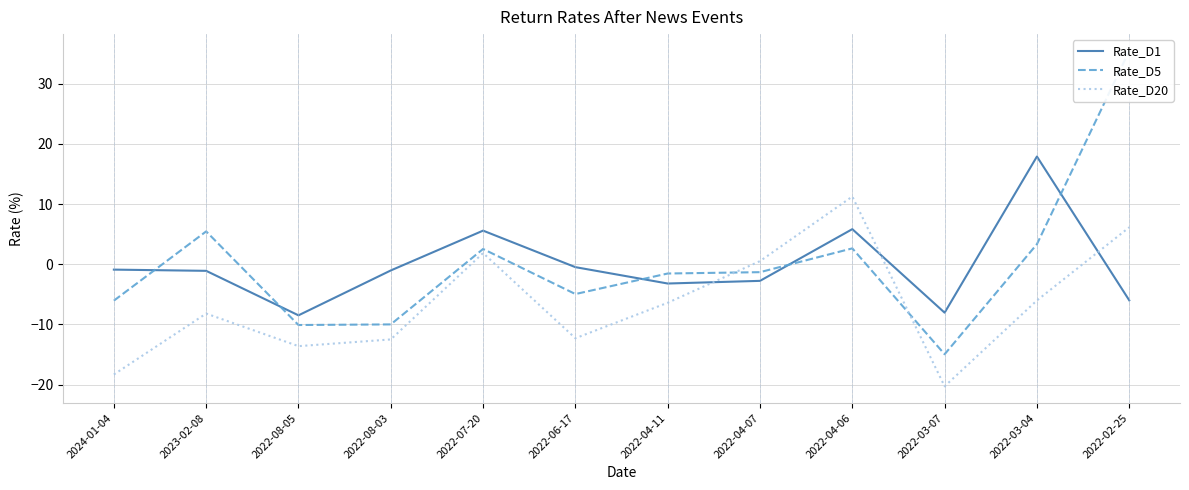

Is the value of Rate_D1 at 2022-04-06 greater than the value of Rate_D20 at 2022-08-03?

Yes